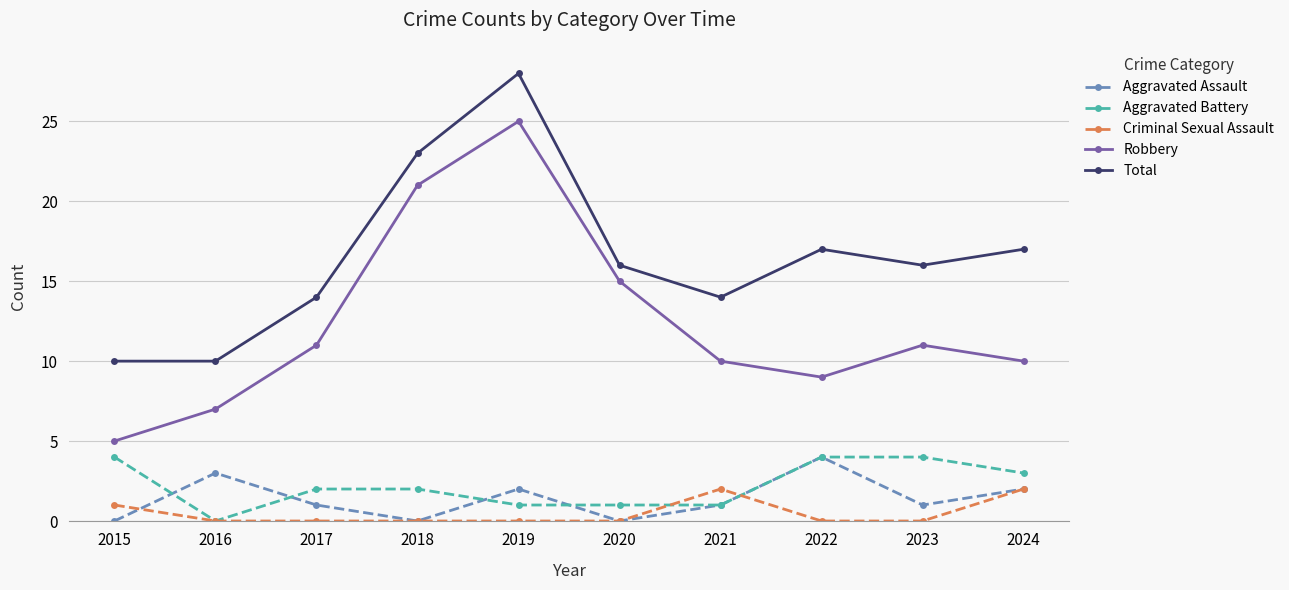

How many lines are shown in the chart?

5